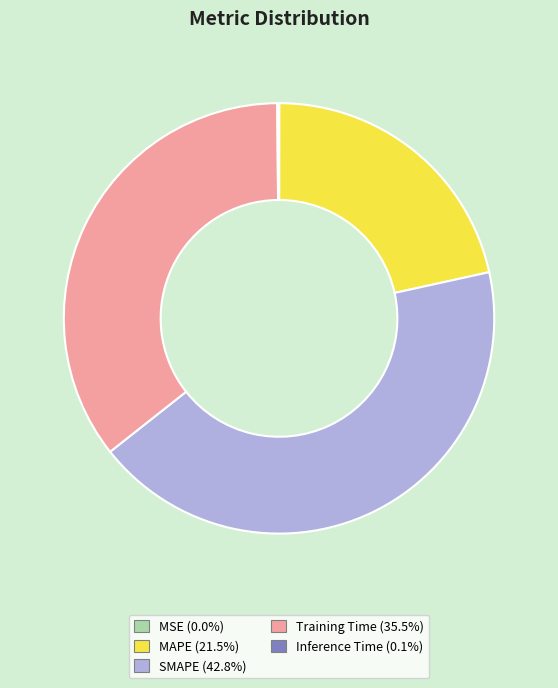

Do MAPE and SMAPE together represent more than half of the pie?

Yes